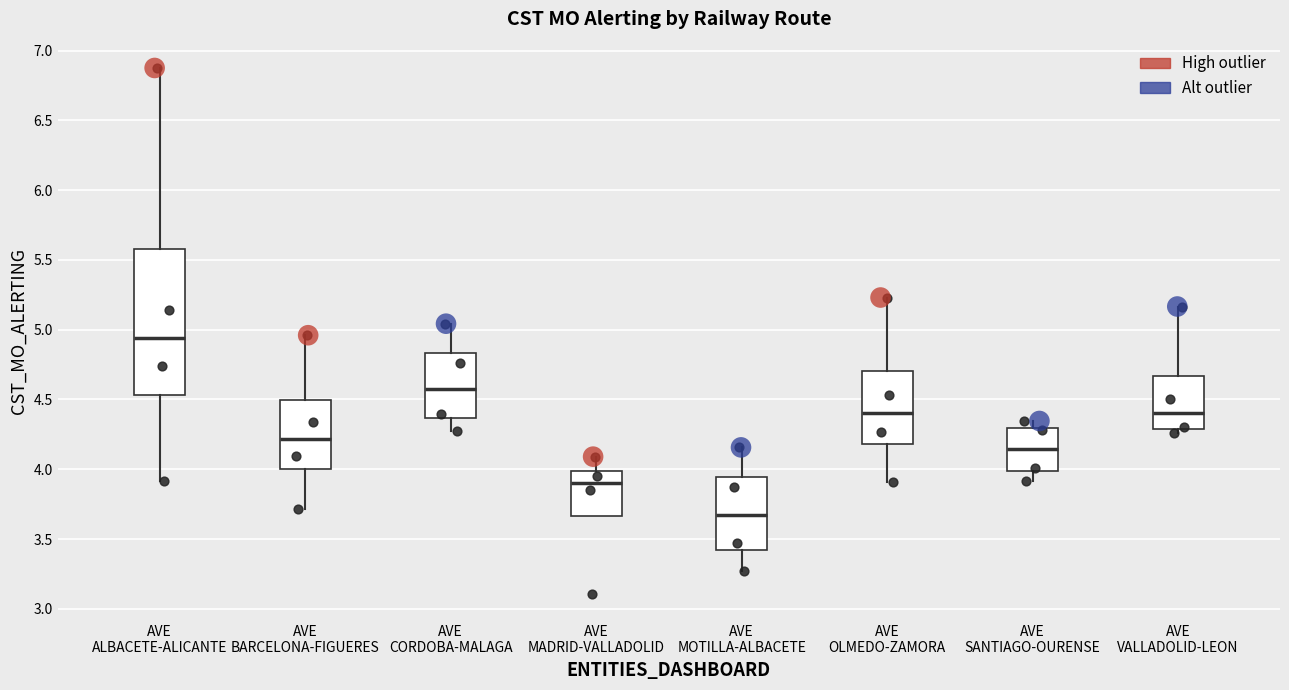

Which box has the lowest median line?

AVE MOTILLA-ALBACETE